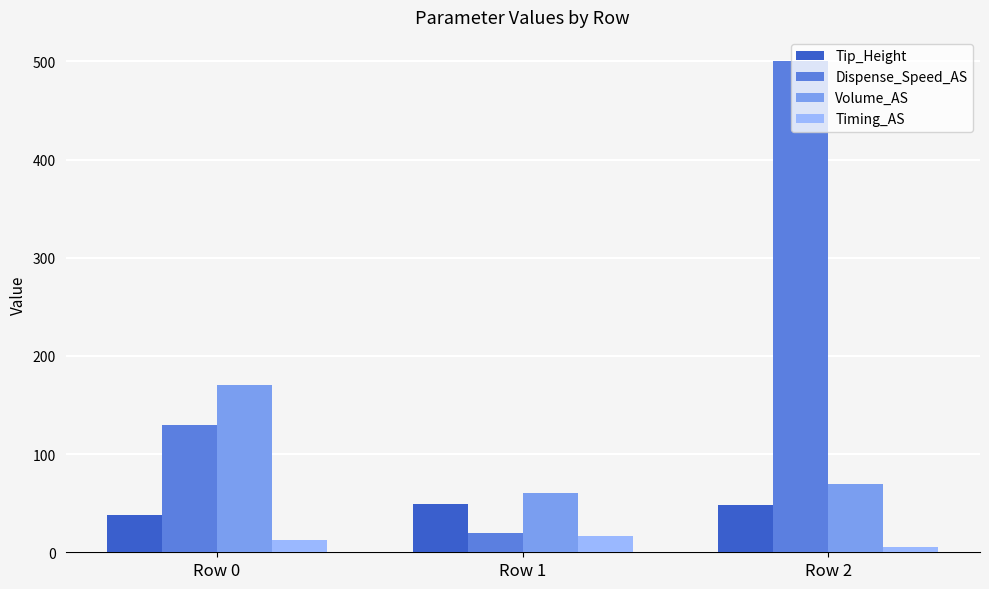

Read the Volume_AS value at Row 2.

70.0